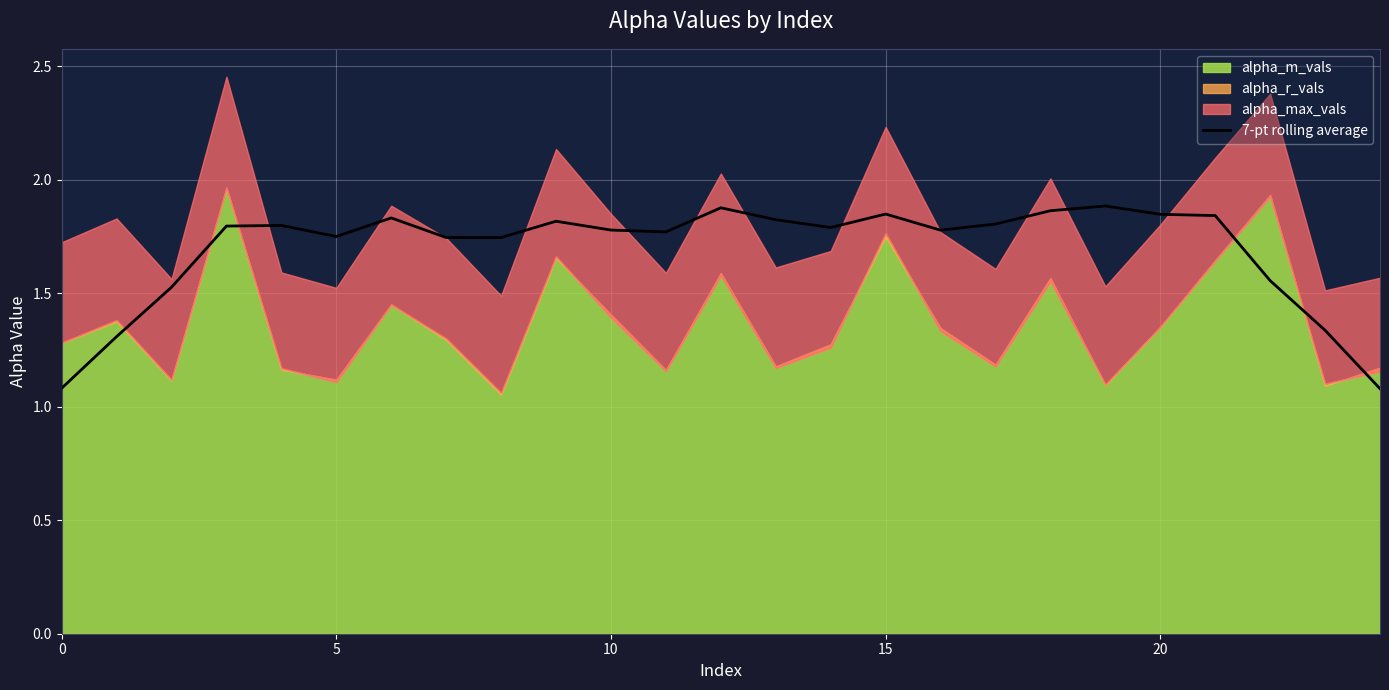

What is the lowest value of the 7-pt rolling average series?

1.1